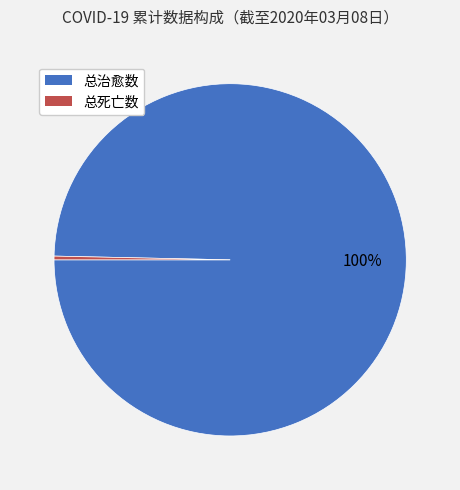

The 总治愈数 slice represents 100% of the pie. True or false?

True